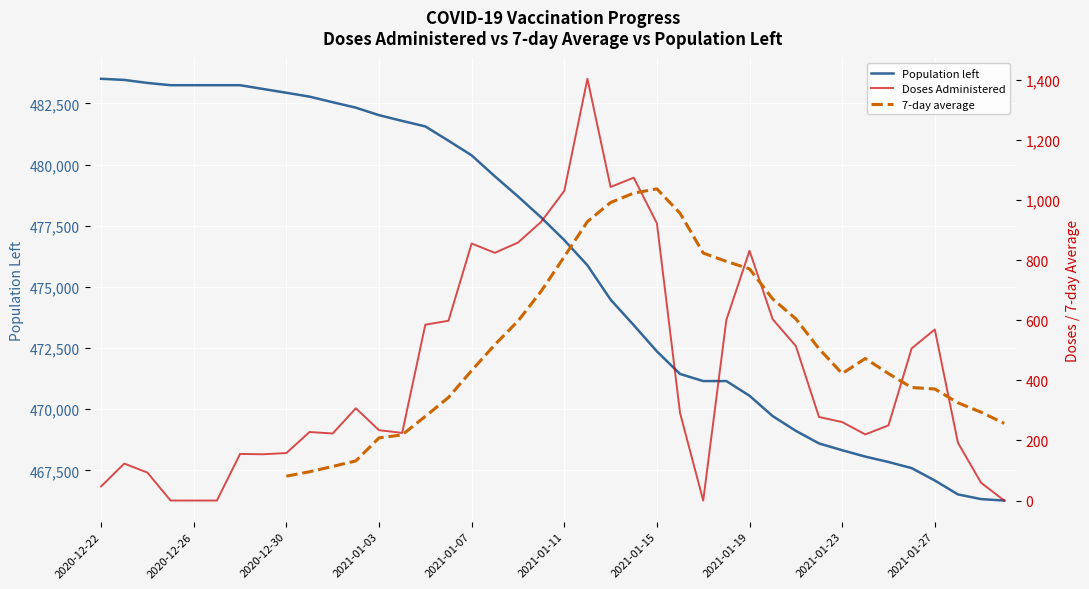

True or false: Doses Administered has a value of 1403.0 at 21.

True